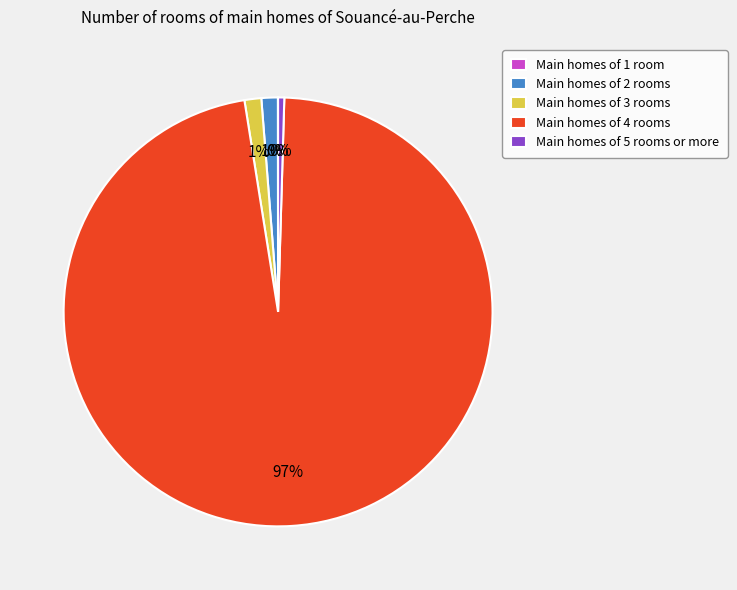

Which slice is the largest?

Main homes of 4 rooms